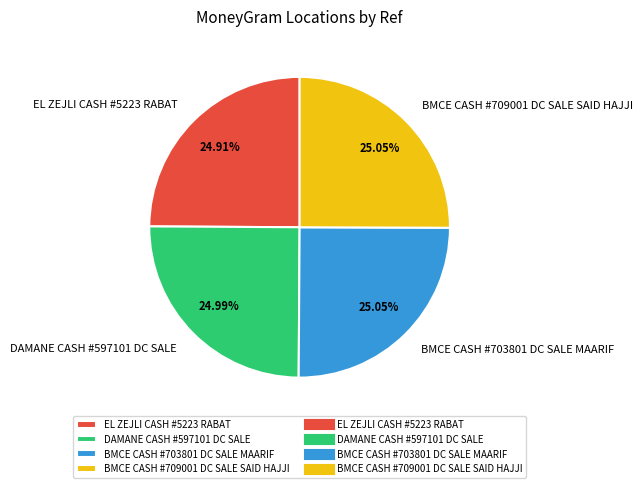

Is there a majority slice in this chart?

No